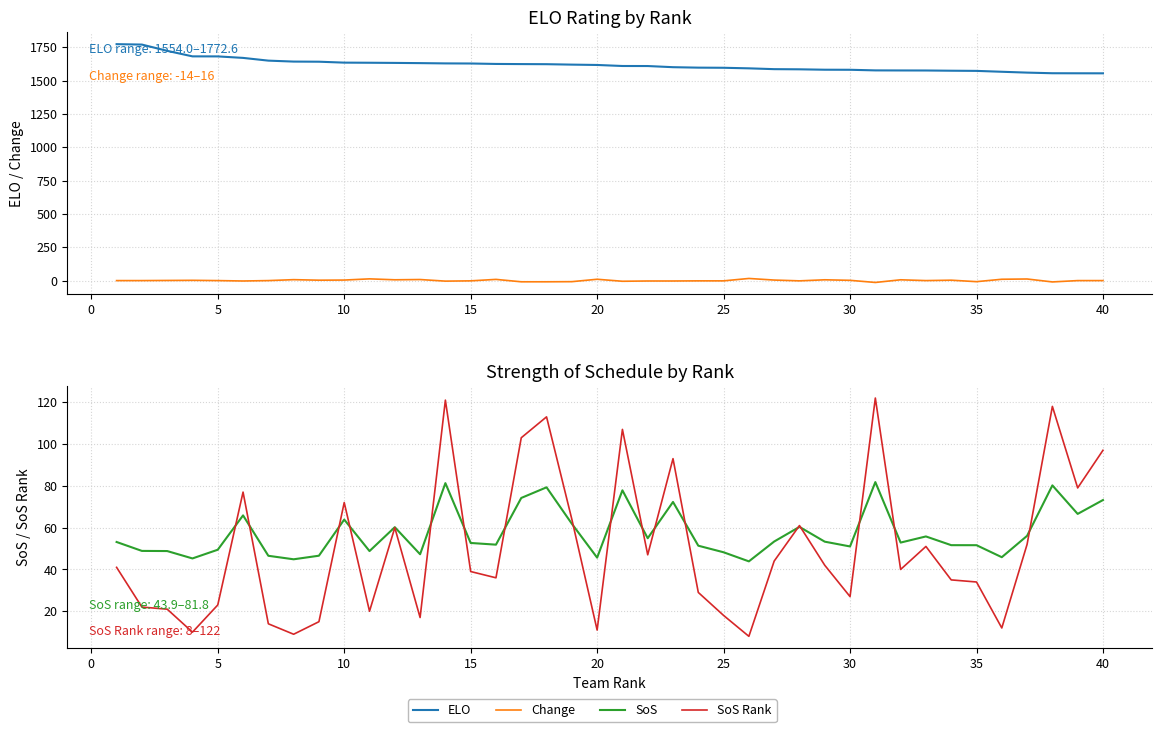

True or false: ELO has more than 2 interior local peaks.

False